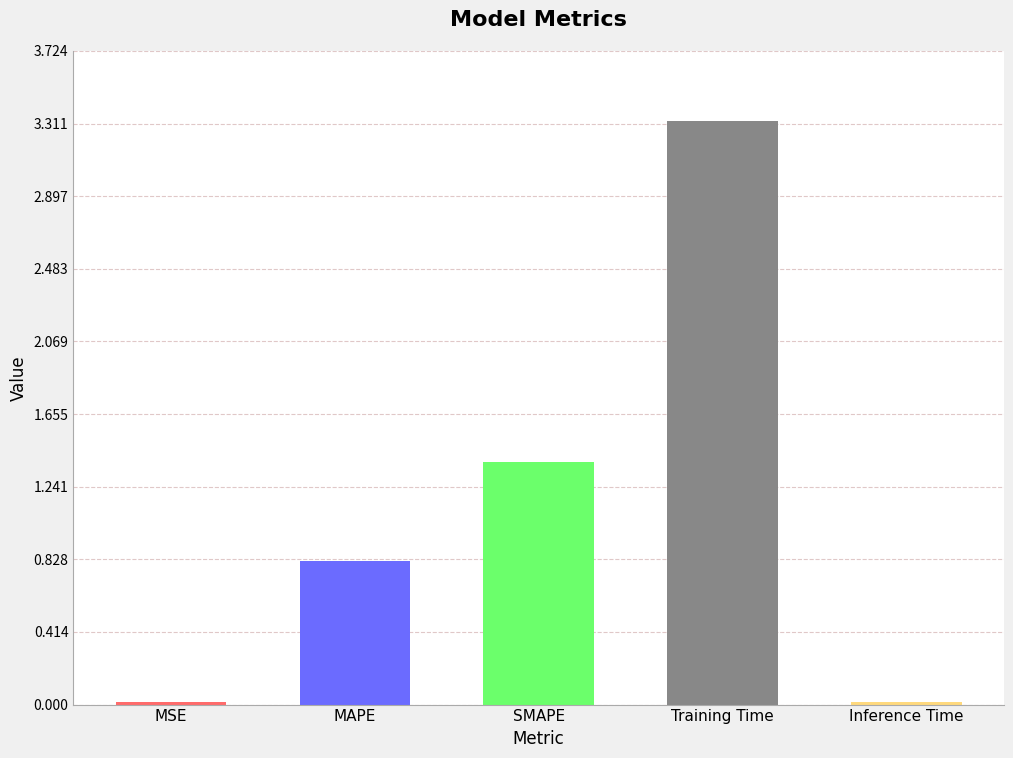

What is the label of the 3rd bar from the left?

SMAPE